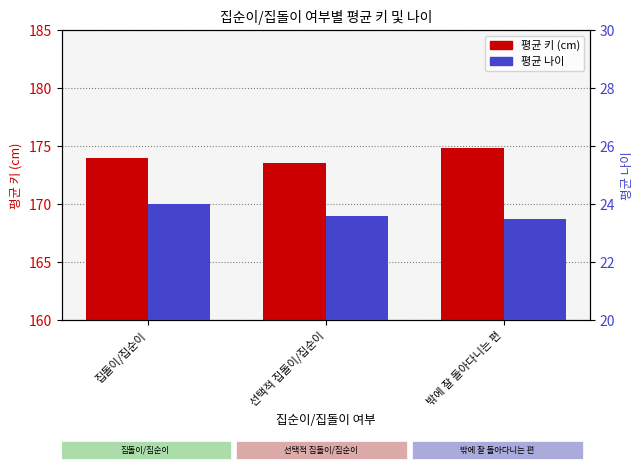

Reading left to right, transcribe all the data shown in this chart.

평균 키 (cm): 174.0	173.5	174.8
평균 나이: 24.0	23.6	23.5